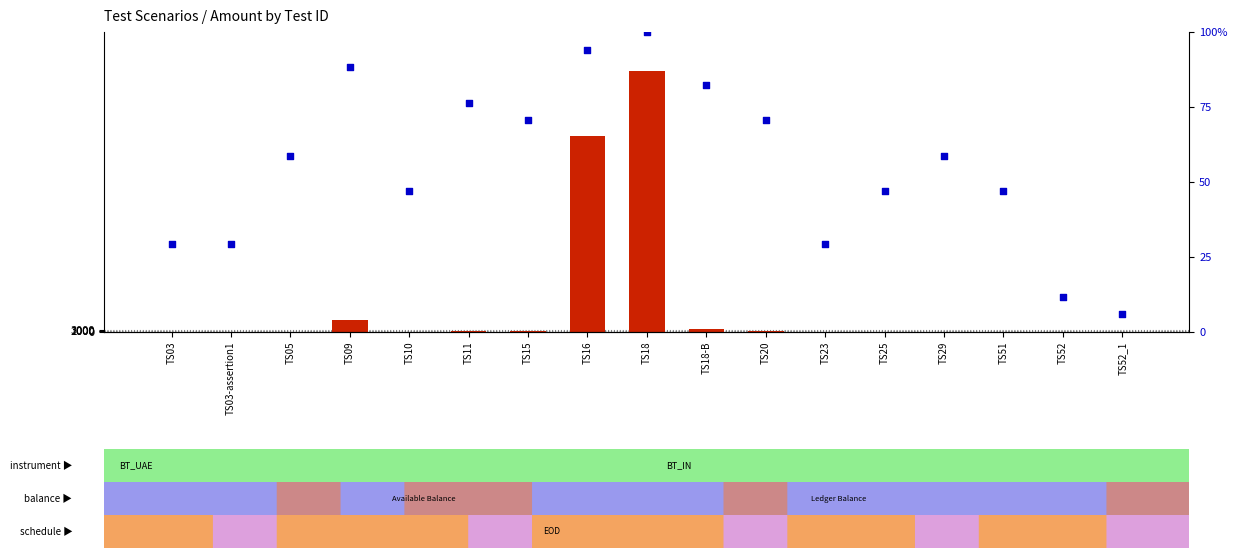

Is the value of percentile rank within the sample at TS05 greater than the value of count at TS09?

No